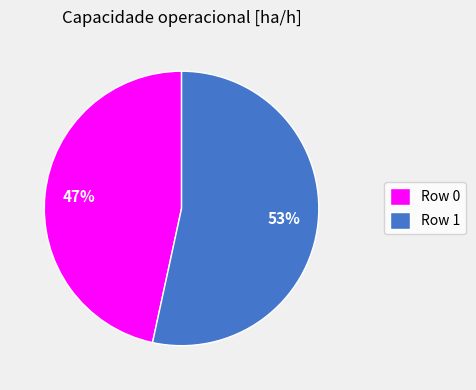

How many segments does this pie chart have?

2